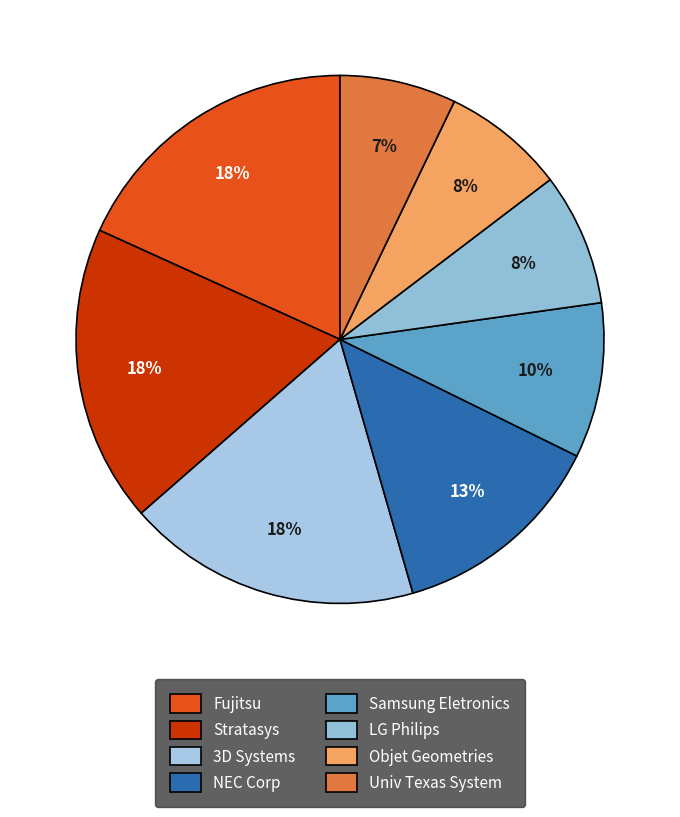

Is it true that Fujitsu is 18% of the pie?

True